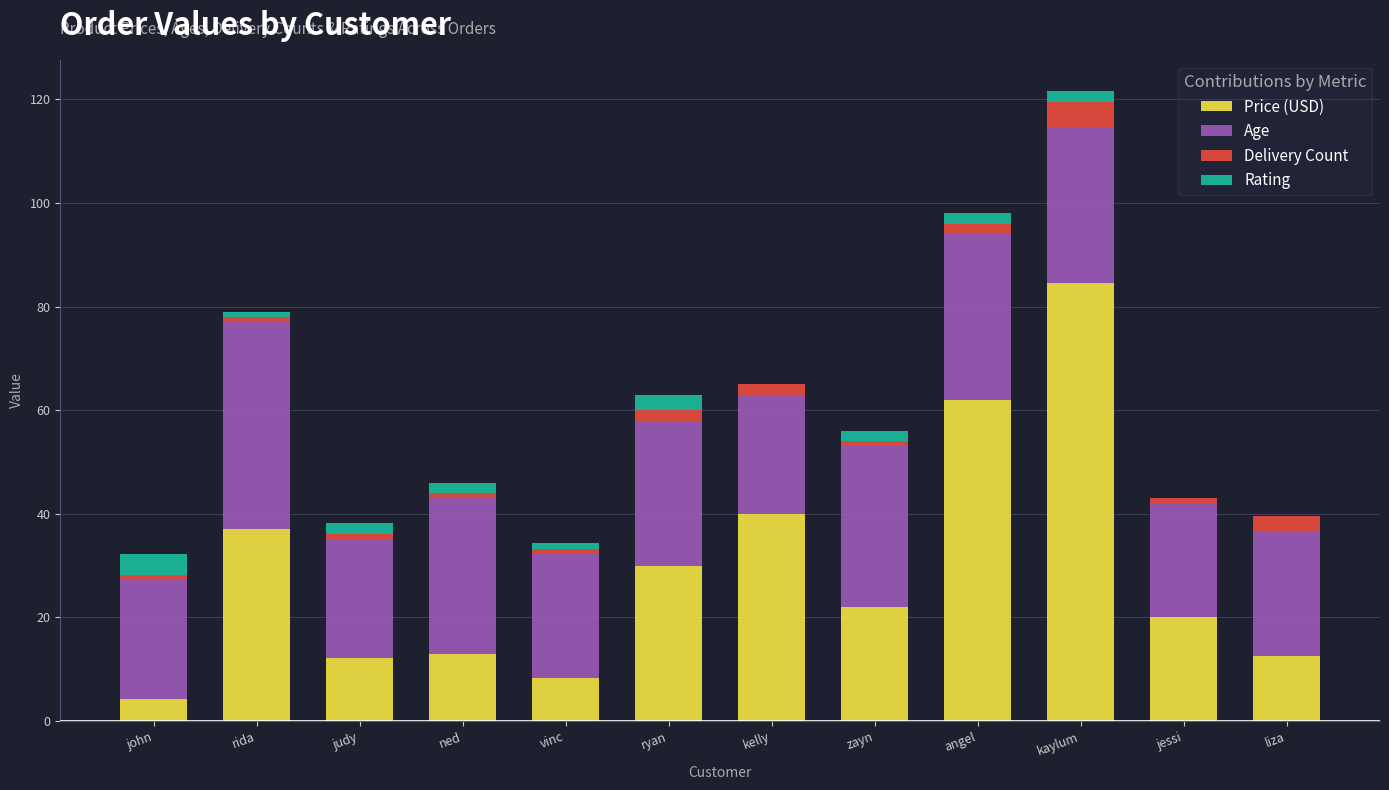

True or false: Price (USD) has a value of 14.6 at vinc.

False